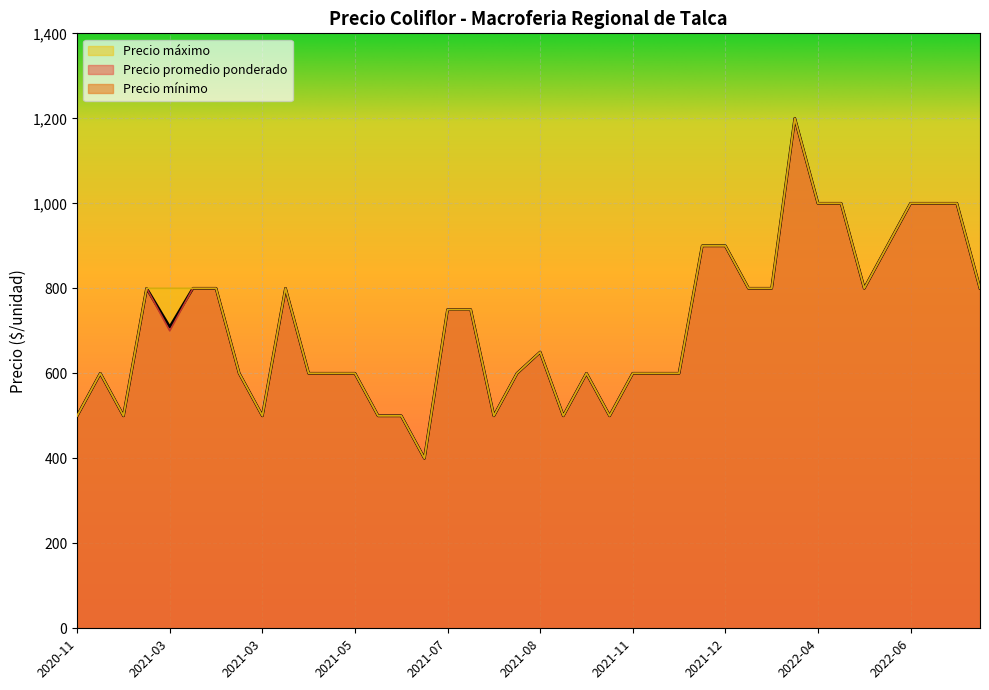

What is the total value across all series at 2021-03-11?

2209